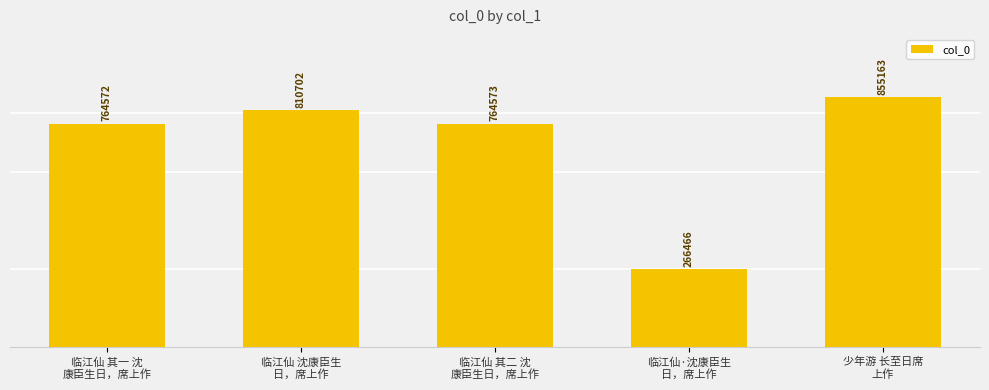

Approximately how many times larger is the value at 临江仙 其二 沈
康臣生日，席上作 compared to 临江仙 其一 沈
康臣生日，席上作?

1.0